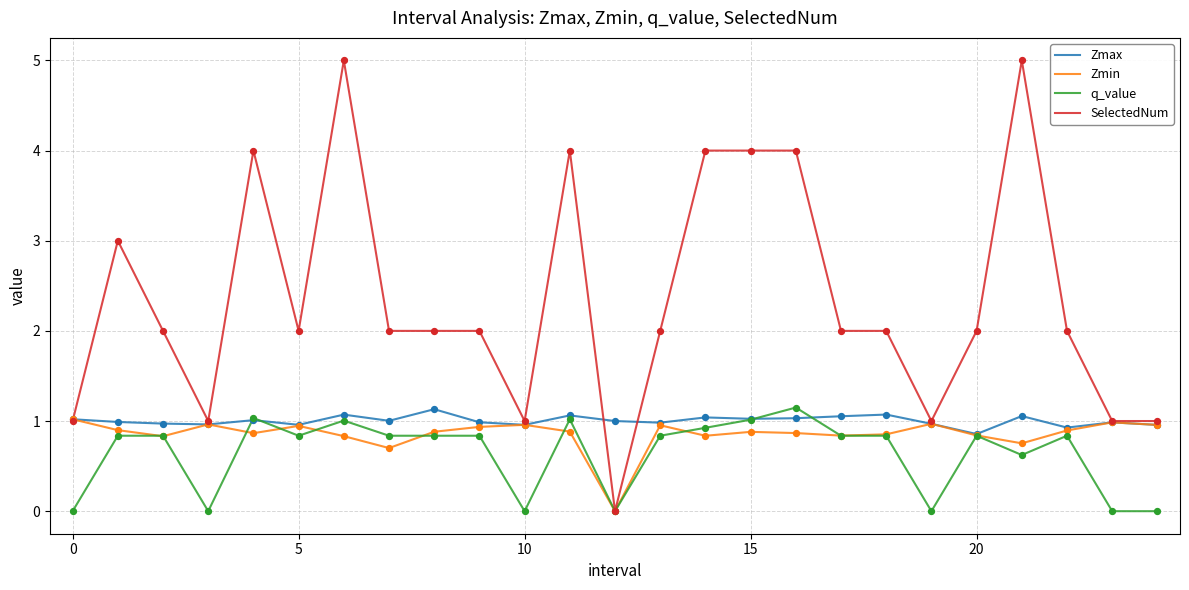

What are all the series names shown in the legend?

Zmax, Zmin, q_value, SelectedNum